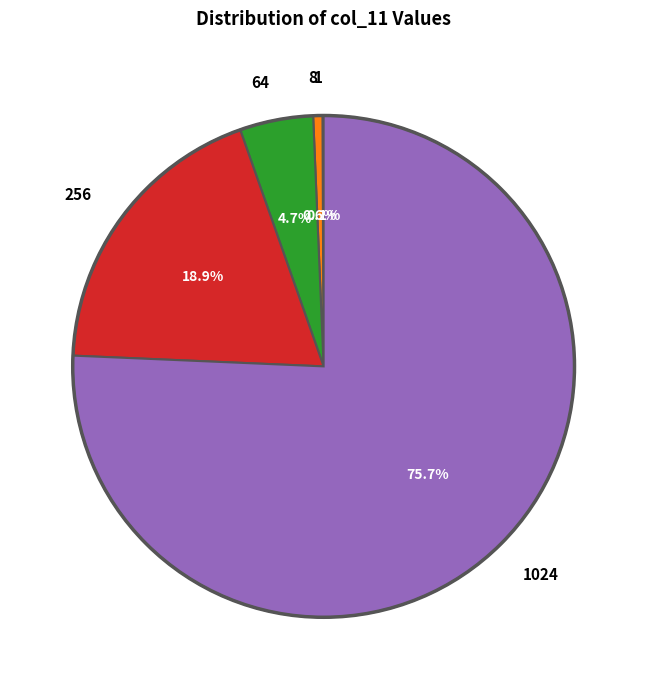

Is 64 the majority of the pie?

No